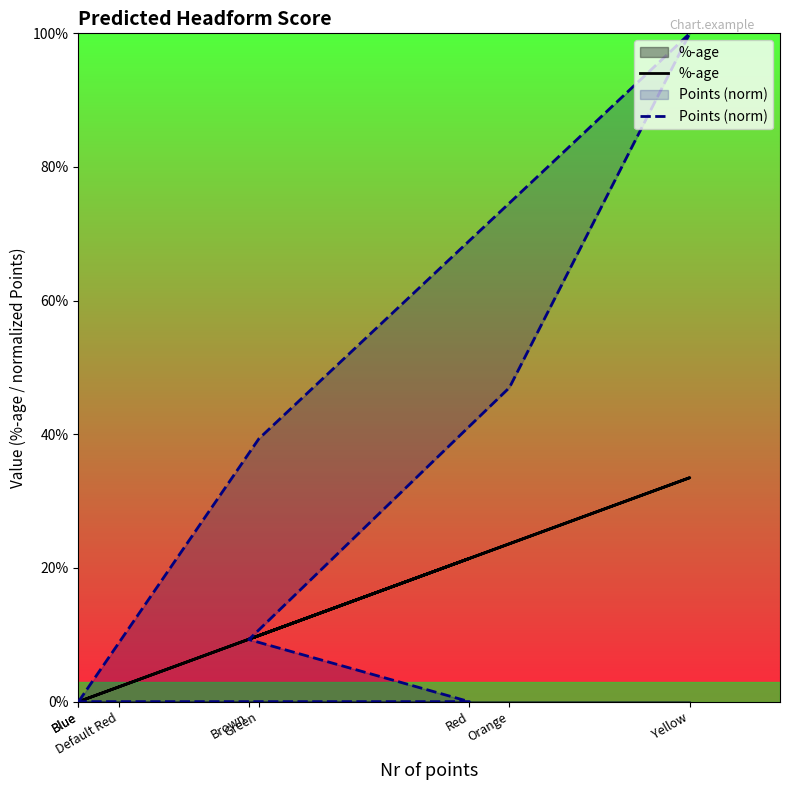

What is the maximum value shown in the chart?

1.0